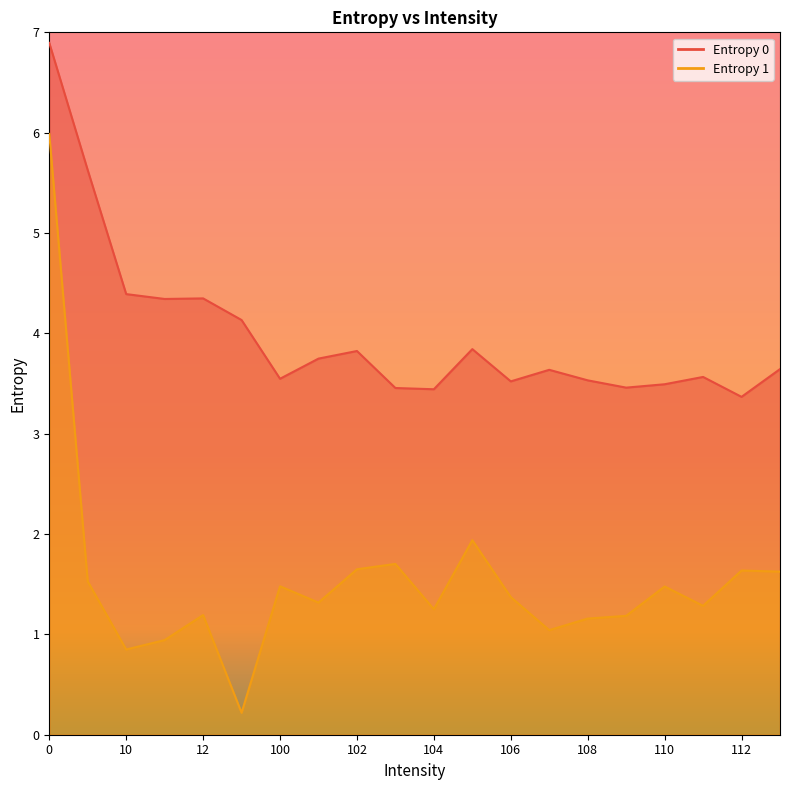

The value of Entropy 1 at 10 is 1.3. True or false?

False